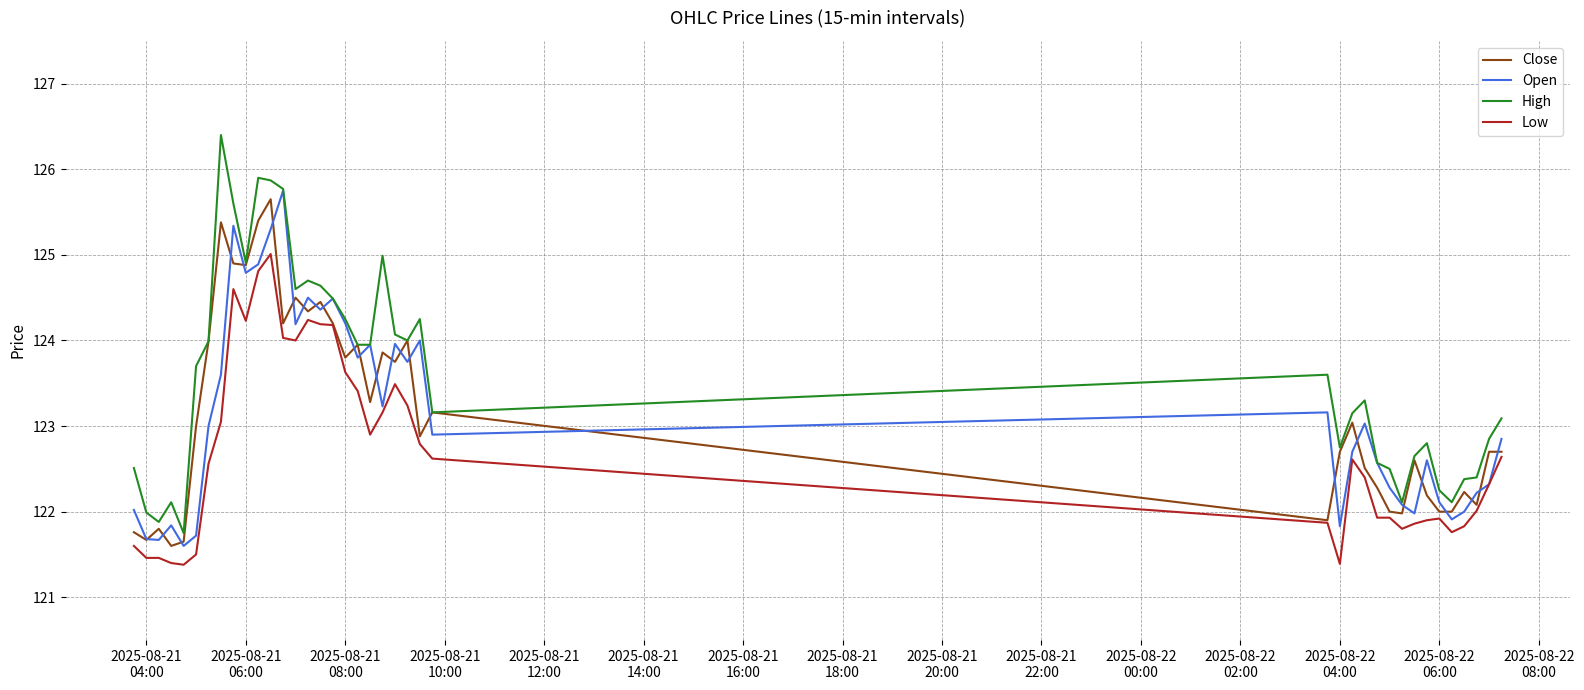

True or false: Low and High intersect in this chart.

False